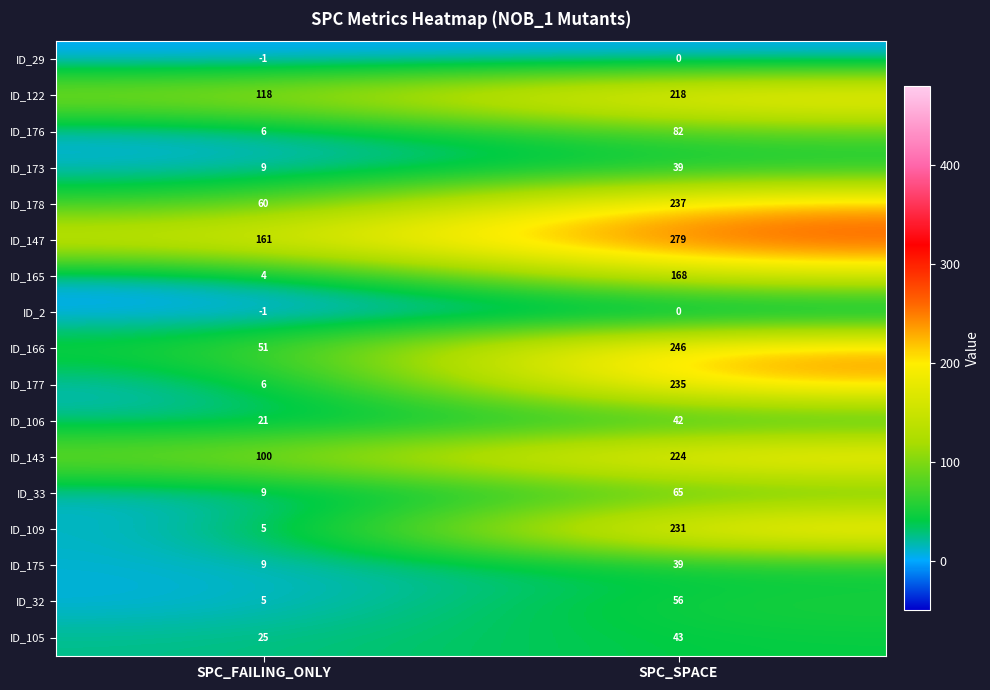

What value does the ID_105 series have at SPC_FAILING_ONLY, to the nearest 5?

25